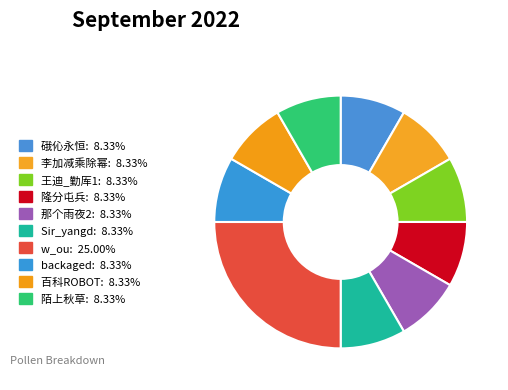

How many slices are in this pie chart?

10